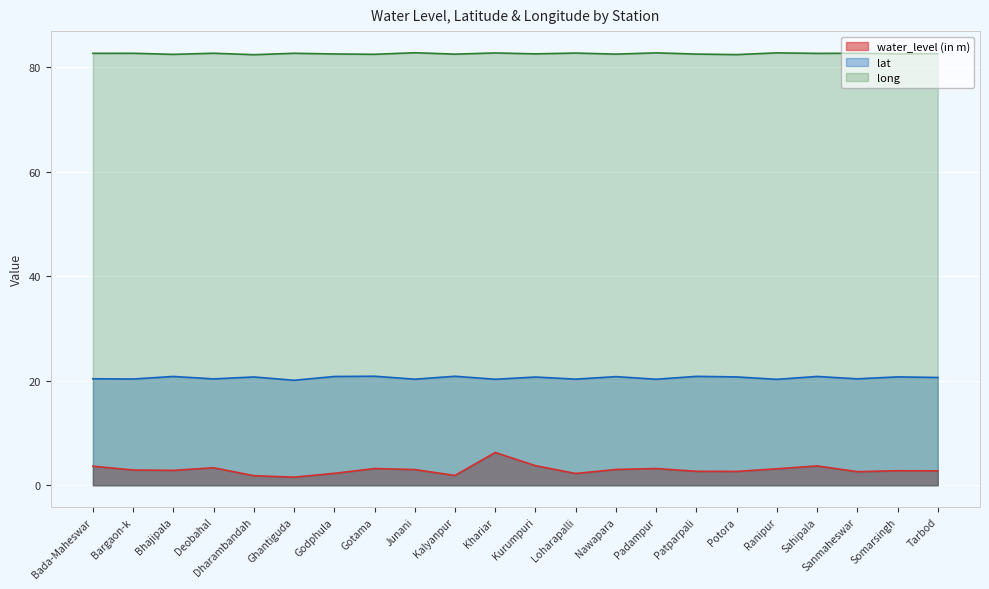

What value does the lat series have at Bada-Maheswar?

20.4